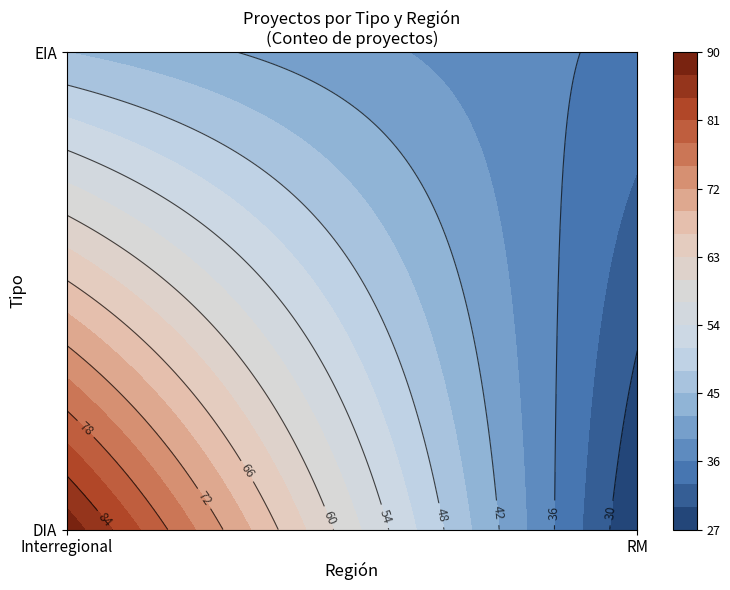

What is the total value across all series at Interregional?

134